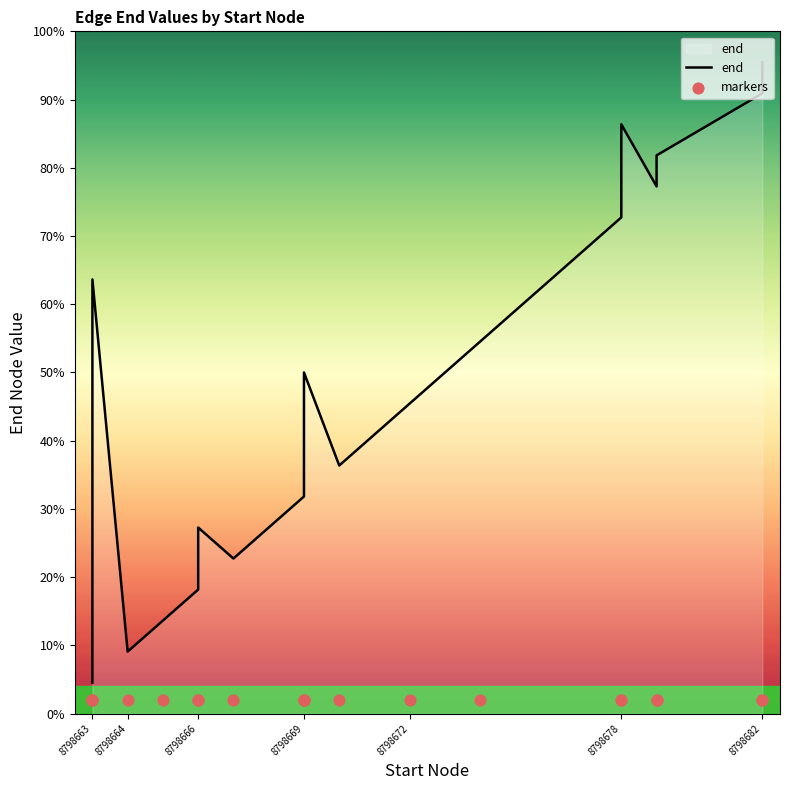

At how many categories does at least one series exceed 8798677?

6